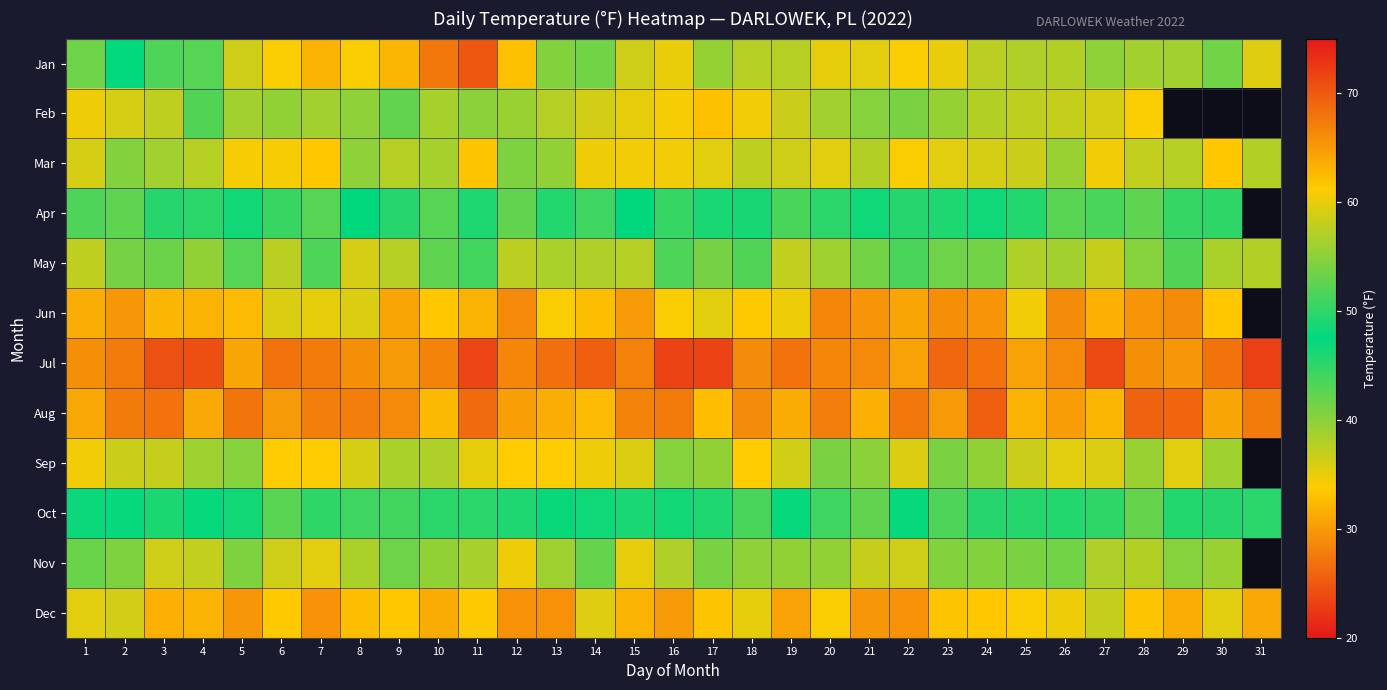

True or false: Oct has a value of 73.0 at 5.

False